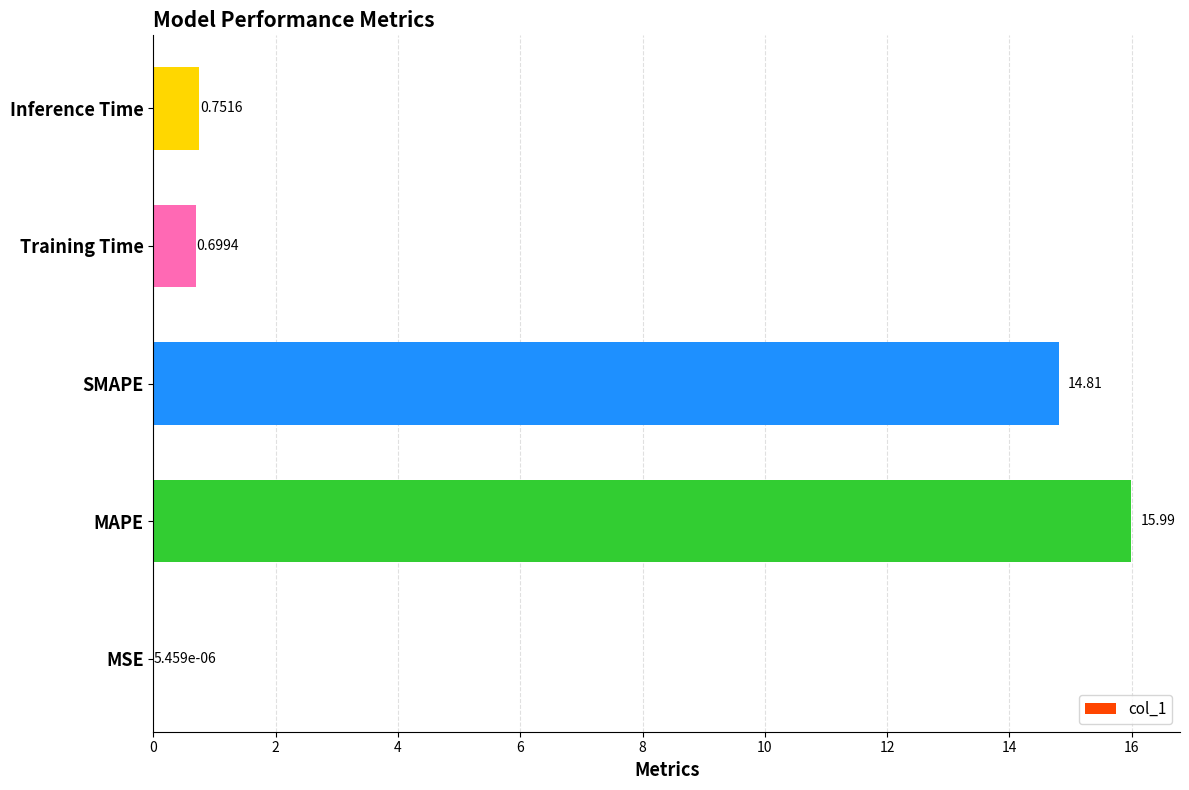

What is the change in value from MAPE to Inference Time?

-15.2